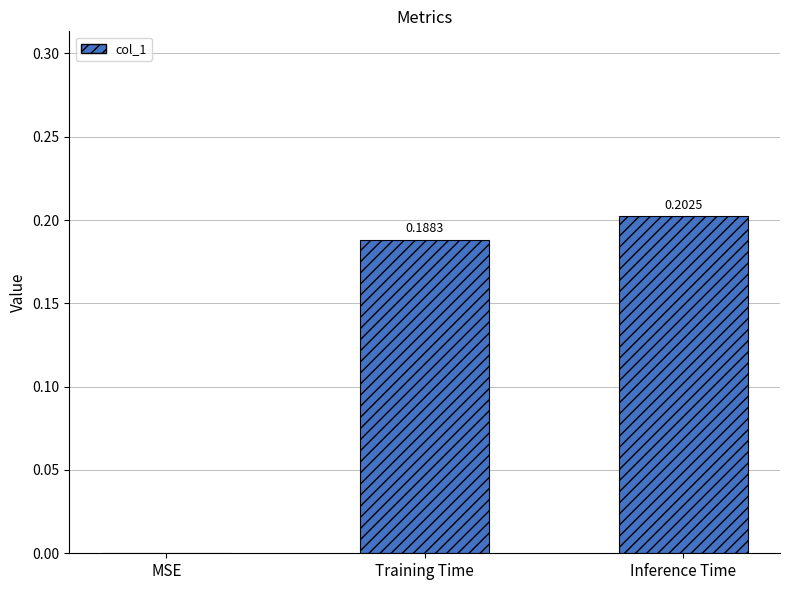

What is the change in value from MSE to Inference Time?

+0.2